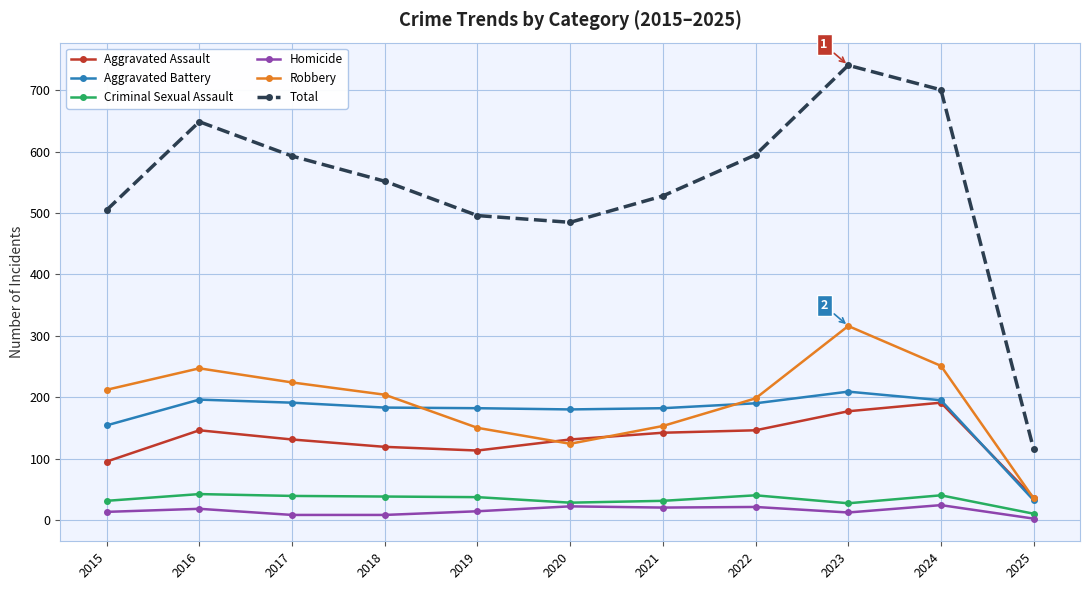

In Robbery, how many points are lower than both neighbors (excluding endpoints)?

1